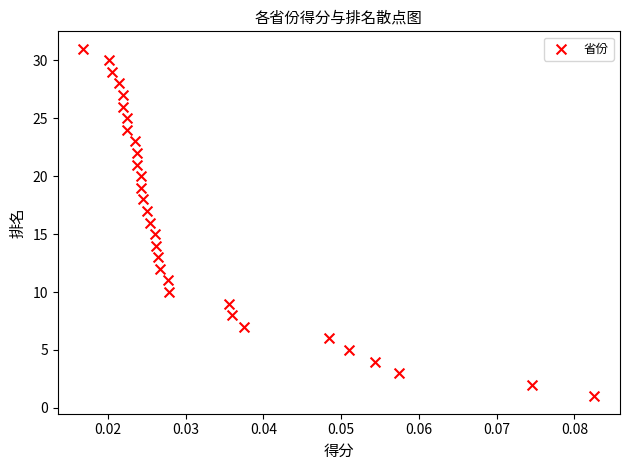

How many data points are displayed?

31